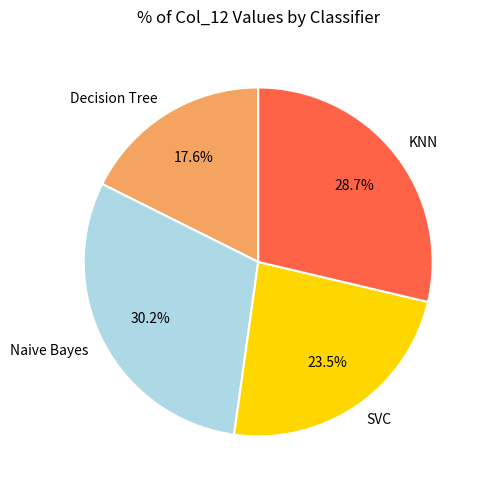

True or false: Naive Bayes accounts for 20% of the total.

False